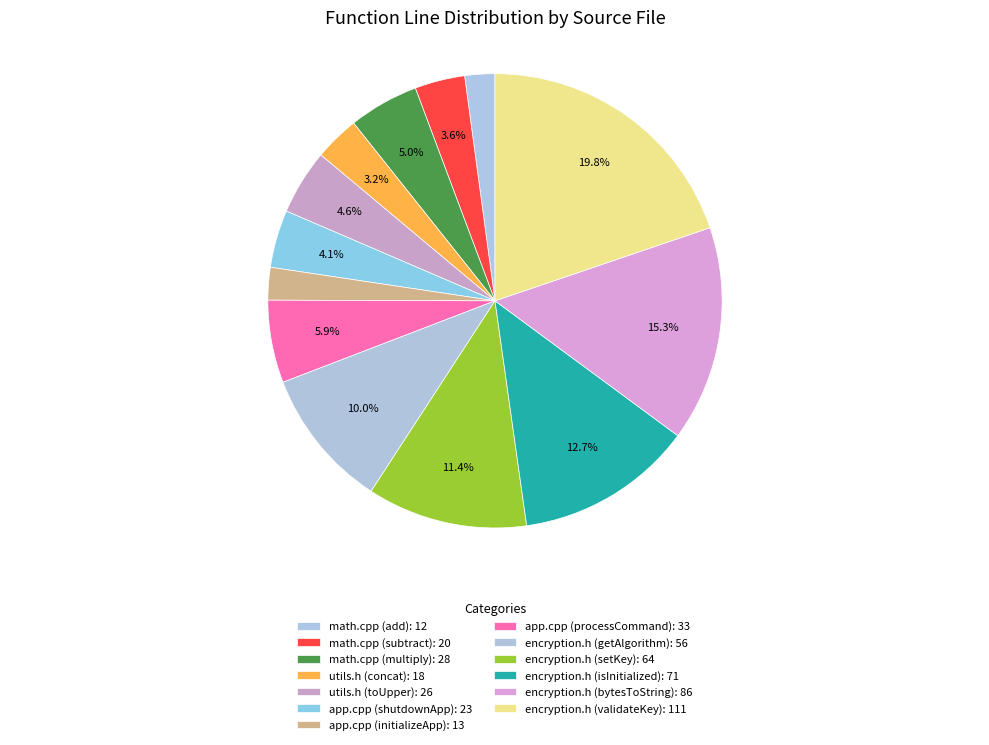

Combined, what portion of the pie is app.cpp (processCommand) and encryption.h (bytesToString)?

21.2%